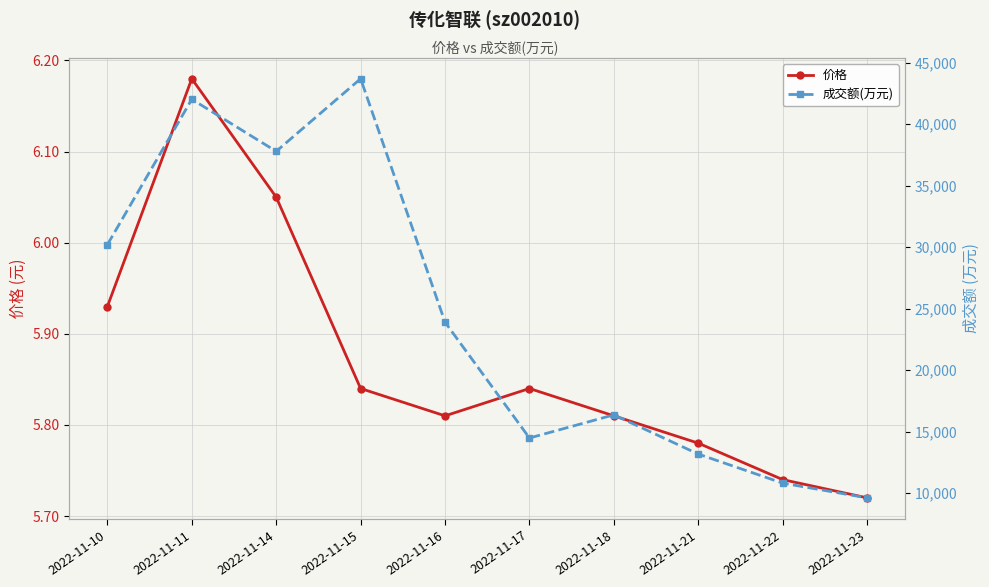

Is the value of 价格 at 2022-11-21 greater than the value of 成交额(万元) at 2022-11-11?

No